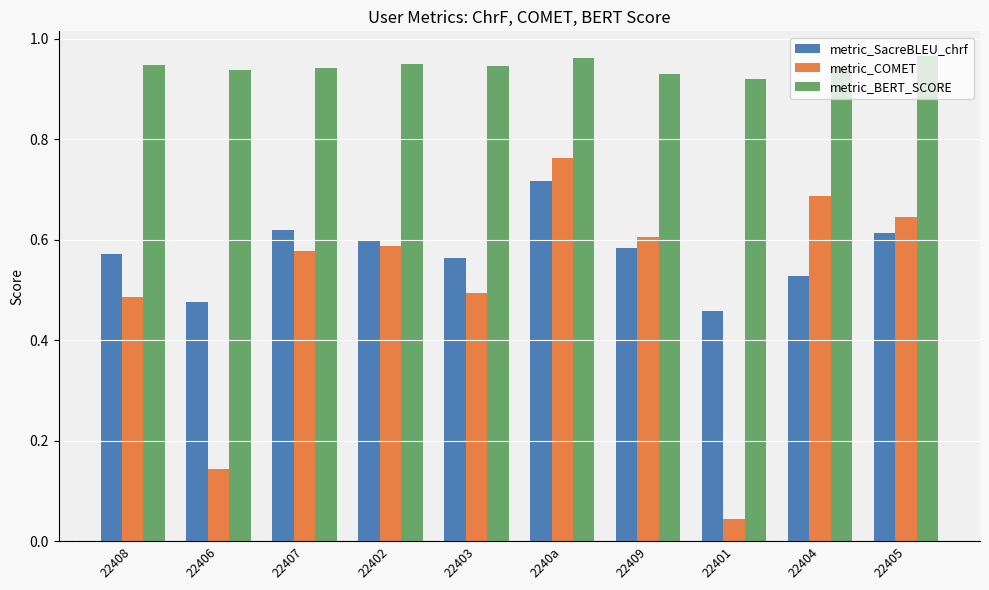

Which category has the lowest value across all series?

22401